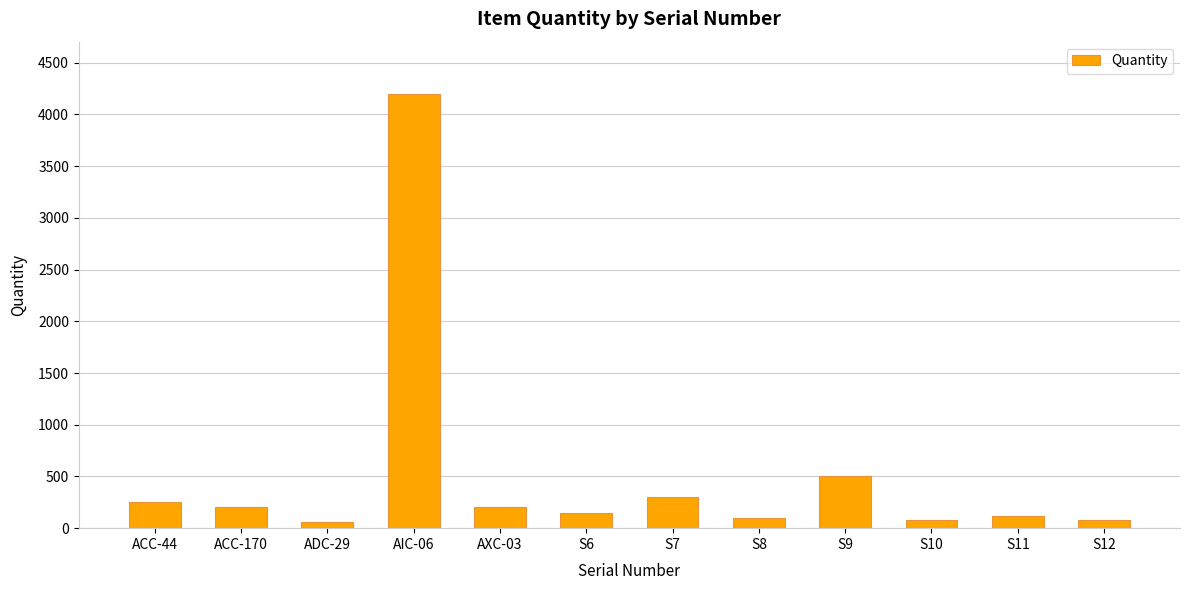

Are the bars horizontal?

No